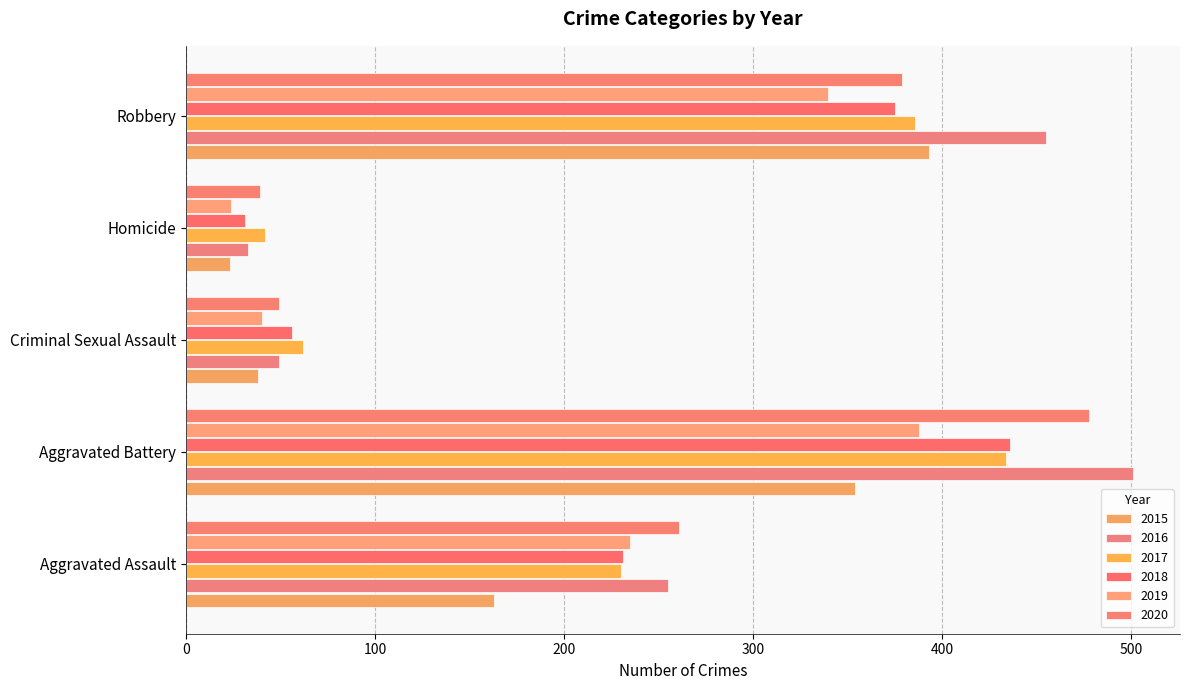

What is the highest value of the 2018 series?

436